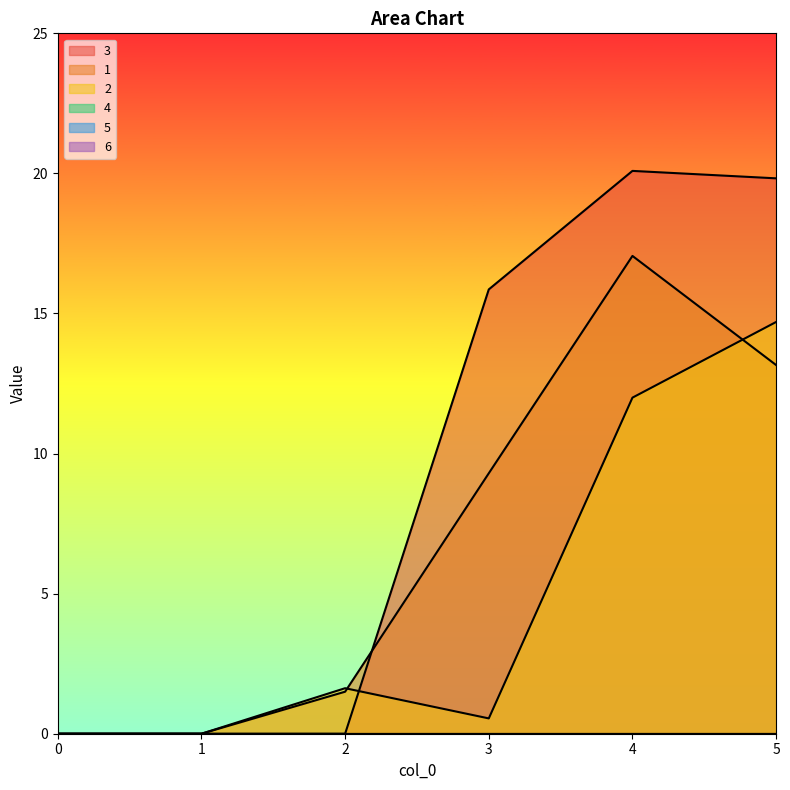

What value does the 3 series have at 5?

19.8